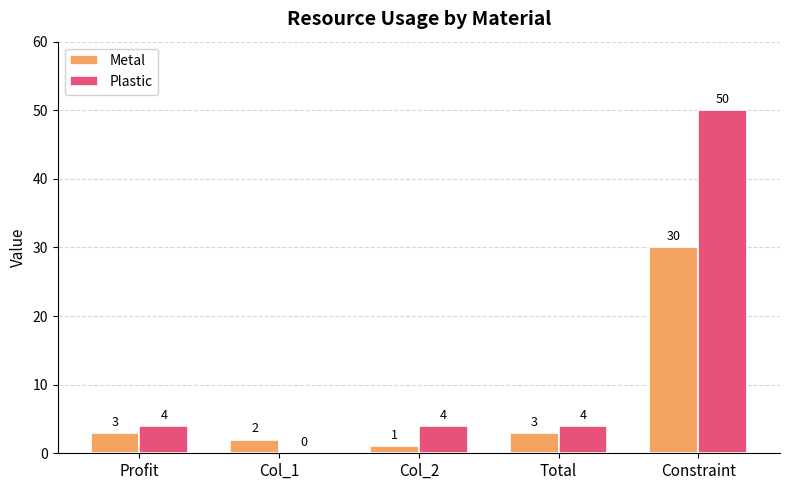

At which category is the sum across all series the highest?

Constraint